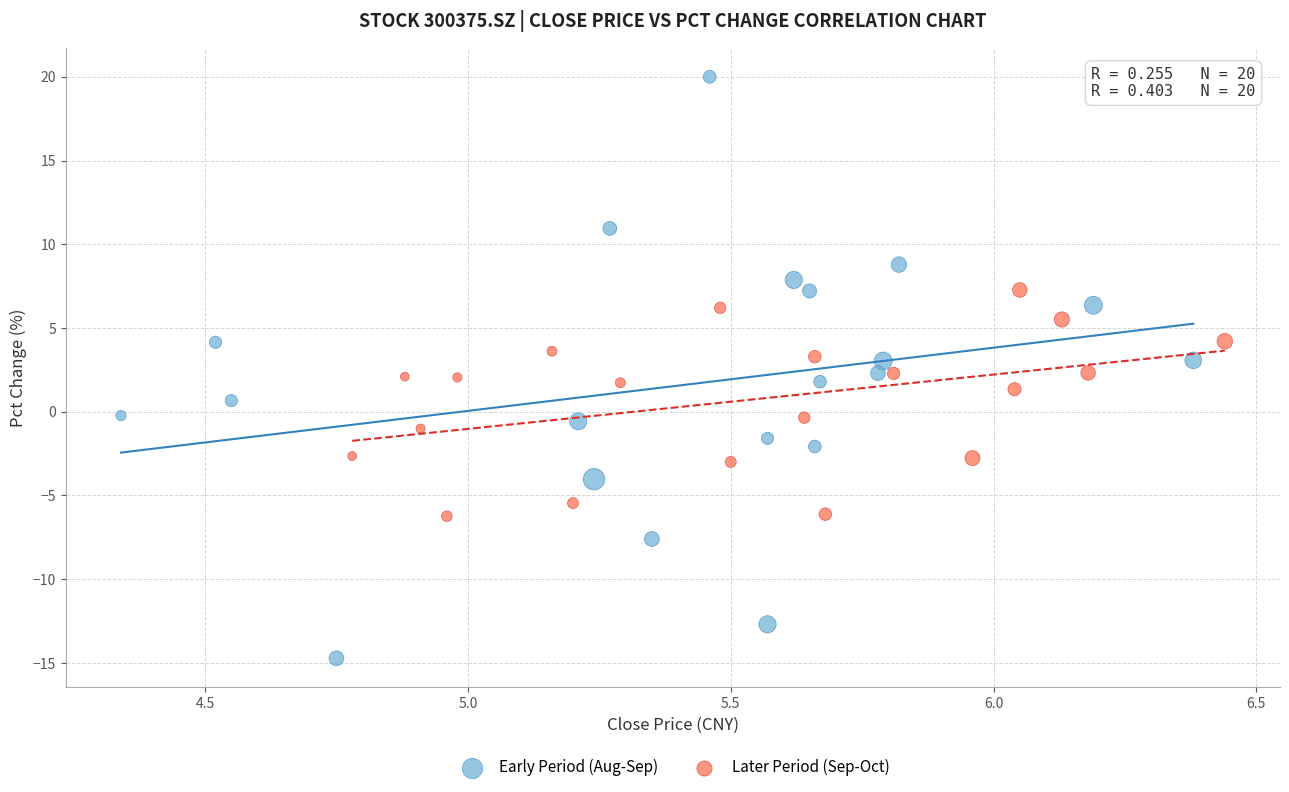

What are all the series names shown in the legend?

Early Period (Aug-Sep), Later Period (Sep-Oct)